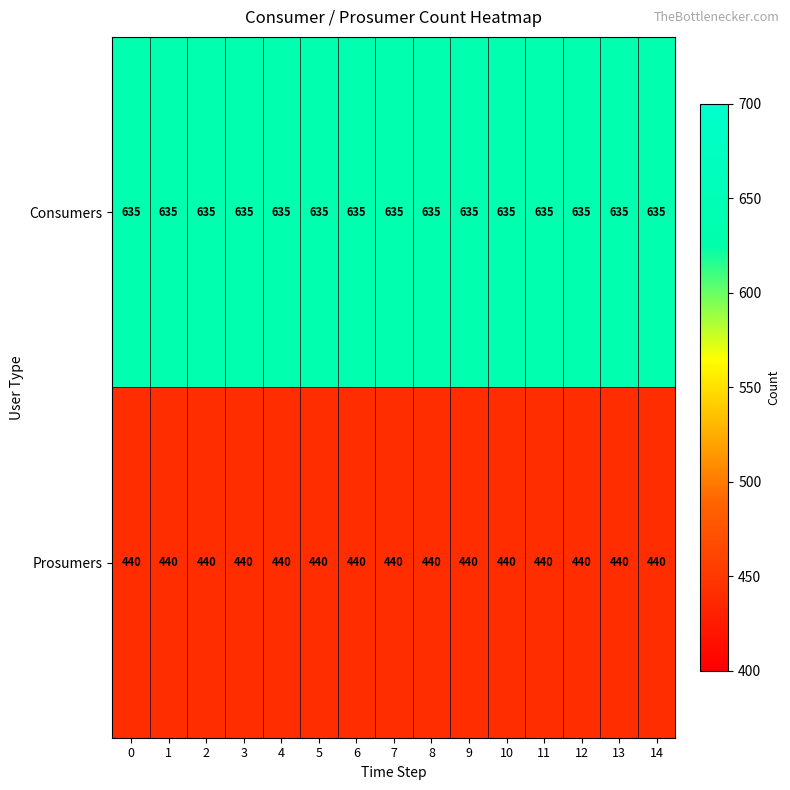

Is it true that Consumers equals 1014 at 6?

False